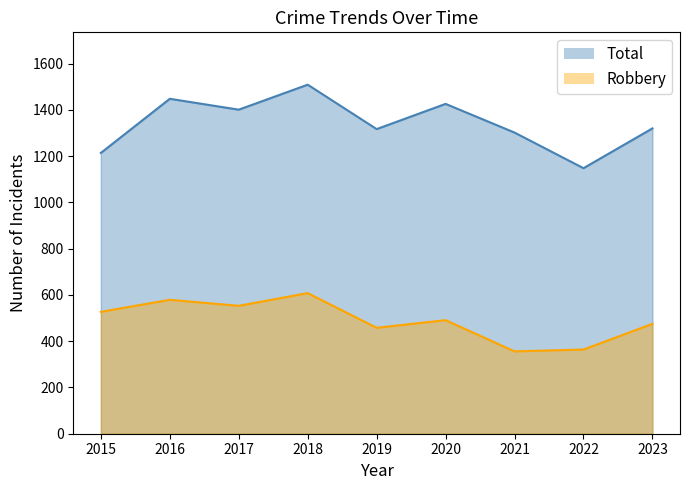

Where is Total nearest to the value 1328?

2023